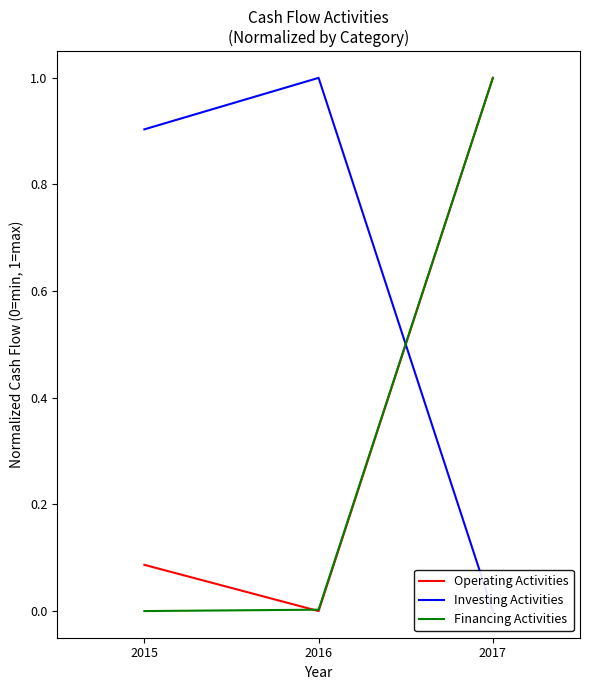

What is the average value of the Investing Activities series?

0.6